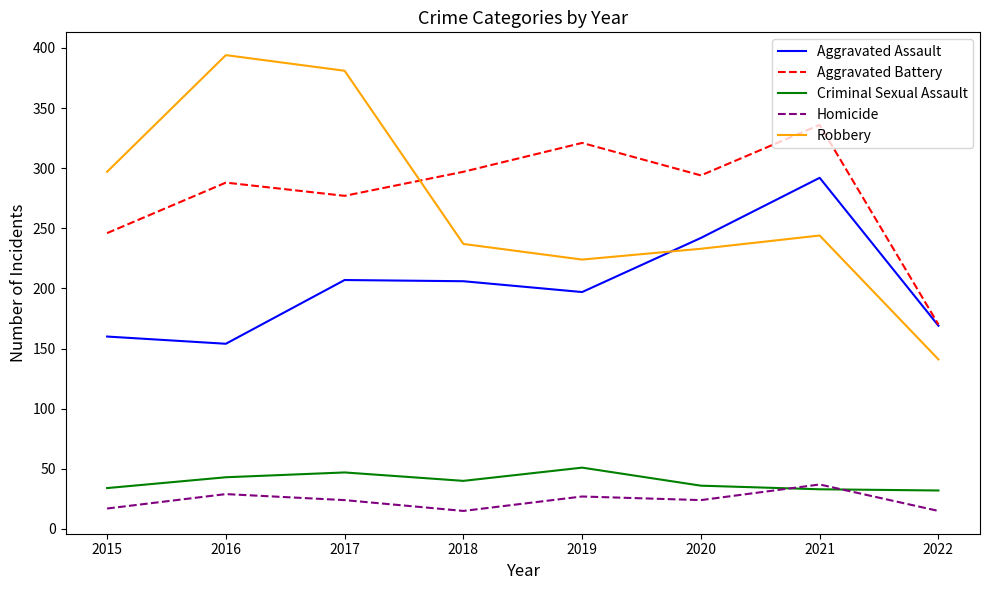

What is the difference between the Criminal Sexual Assault values at 2022 and 2015?

2